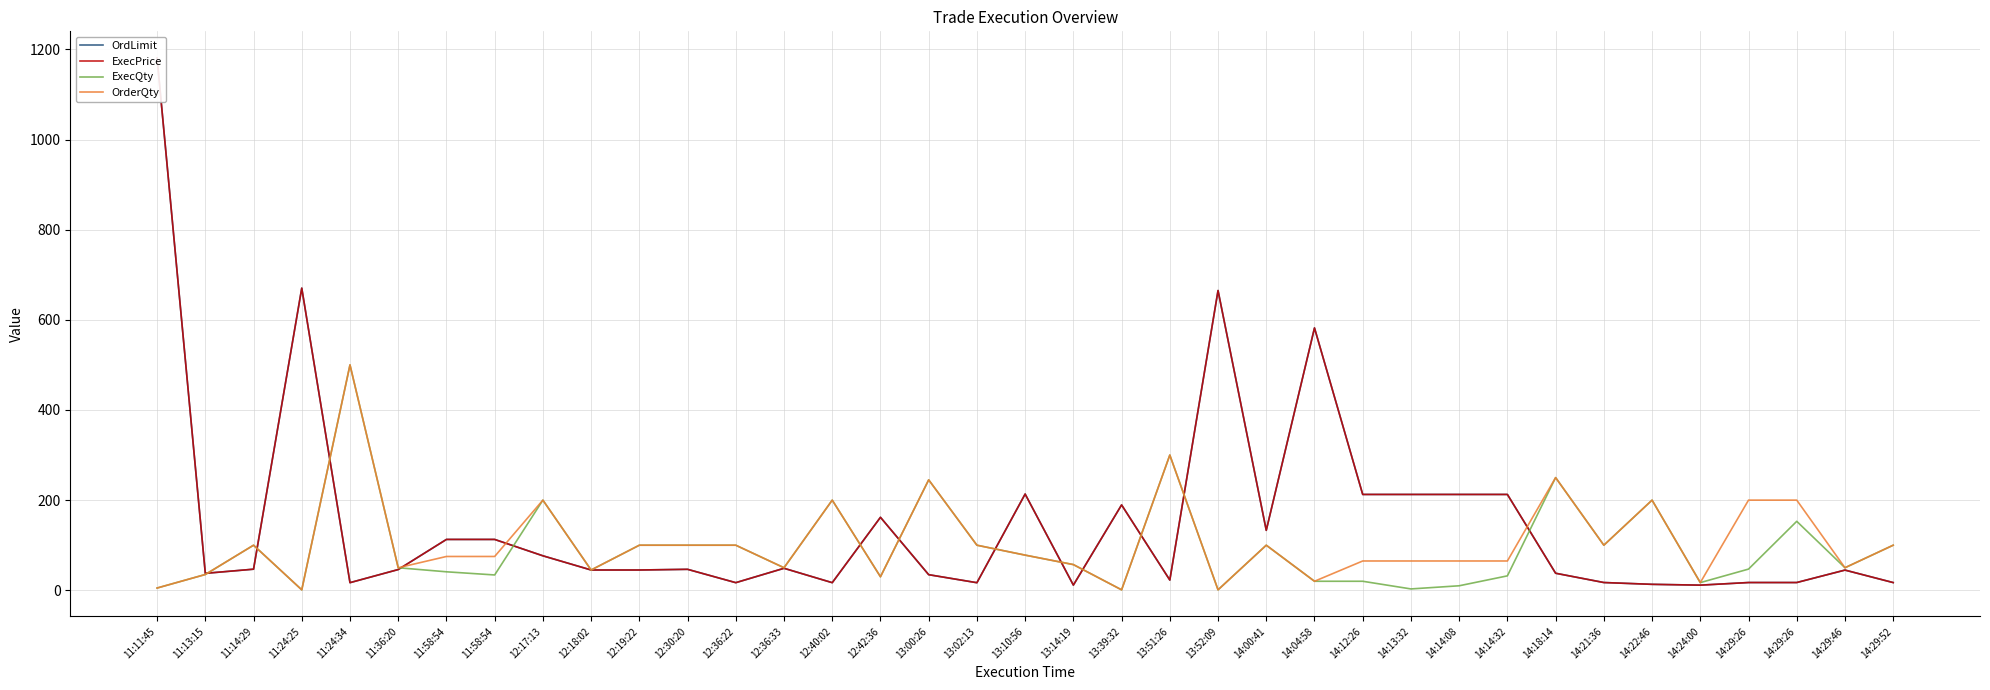

The value of OrderQty at 13:51:26 is 300.0. True or false?

True